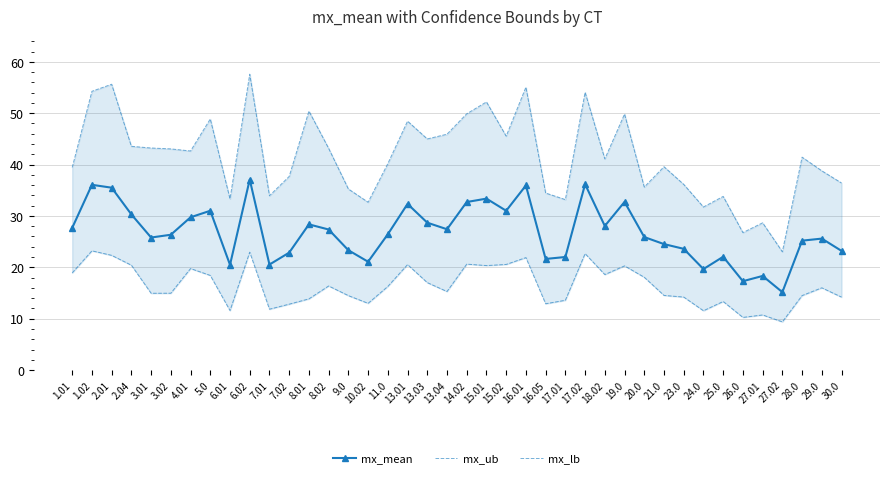

What is the difference between the maximum and second lowest values in the mx_mean series?

19.8